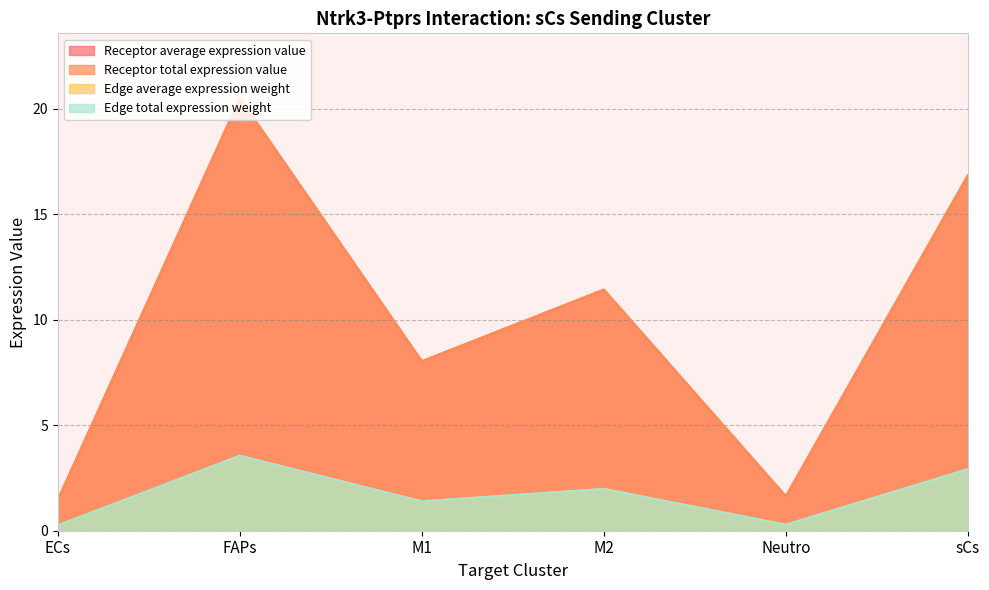

What is the minimum value shown in the chart?

0.3